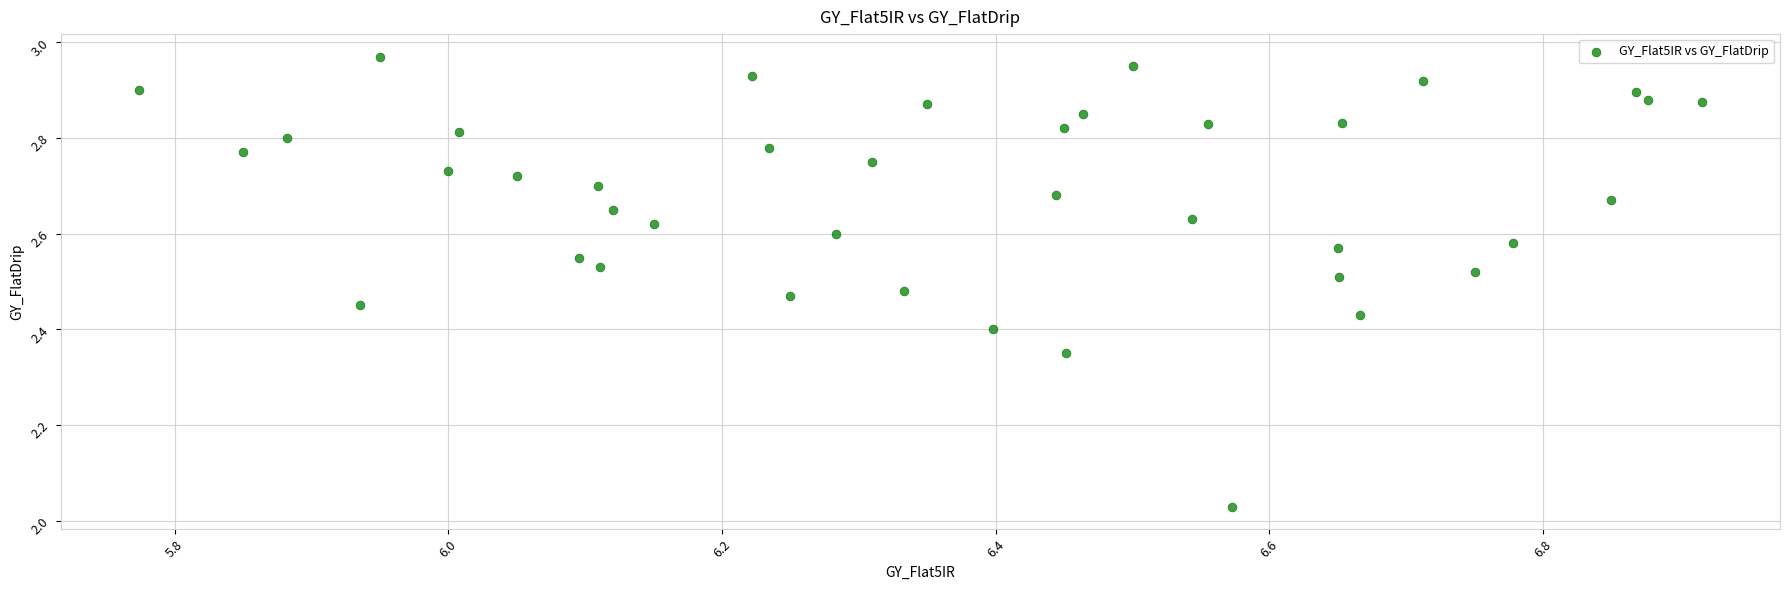

What is the range of Y values (max minus min)?

0.9